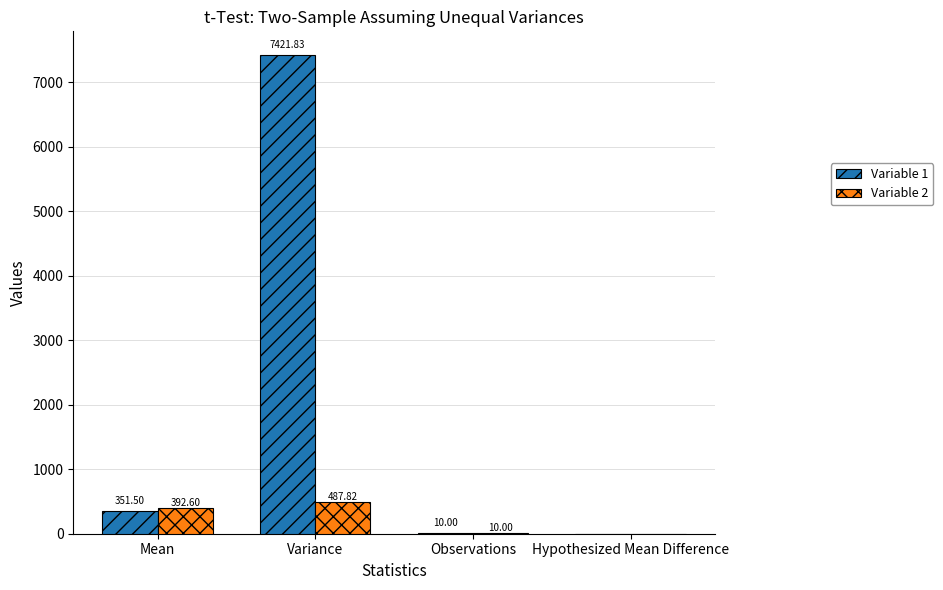

At which label does Variable 1 reach its peak?

Variance